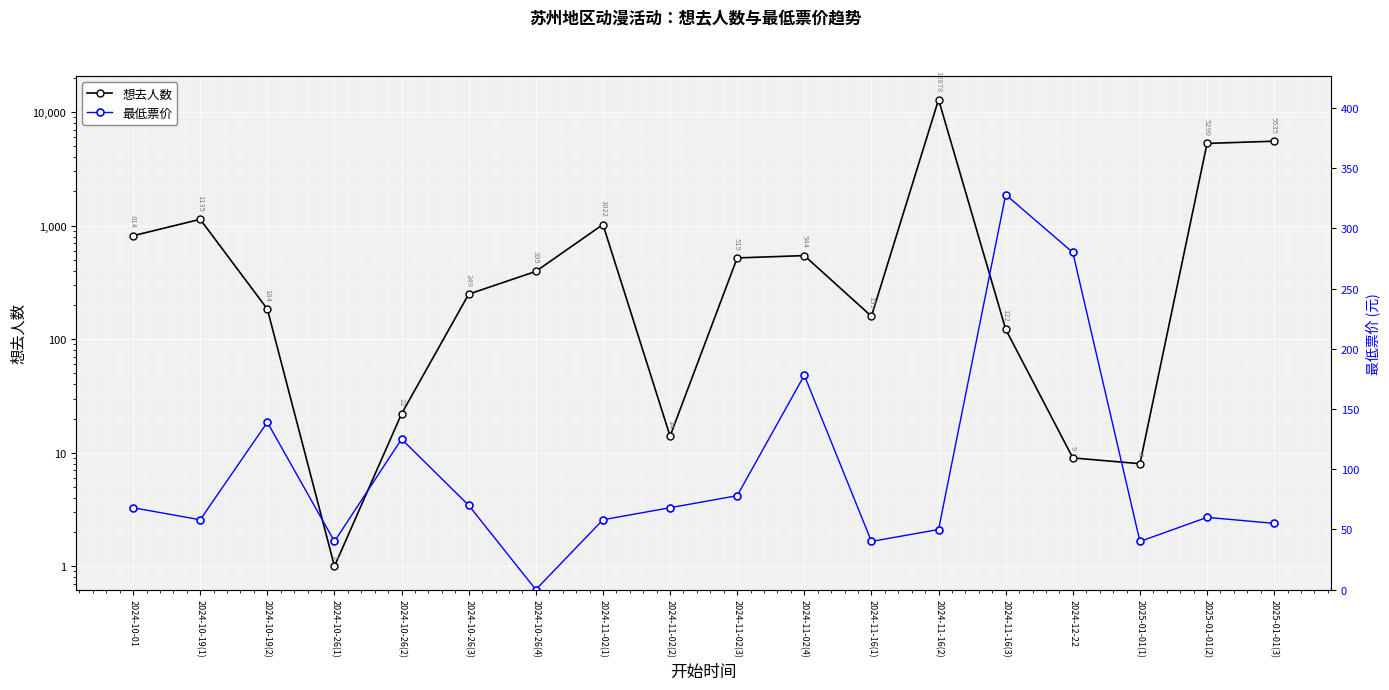

The value of 想去人数 at 2024-11-02(2) is 14.0. True or false?

True